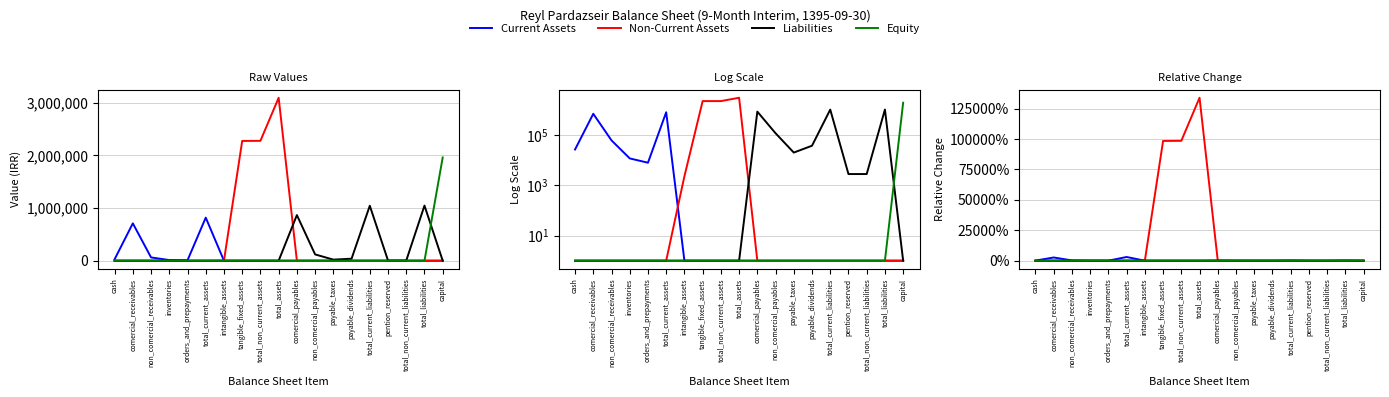

True or false: Current Assets has a value of 0.0 at total_current_liabilities.

True